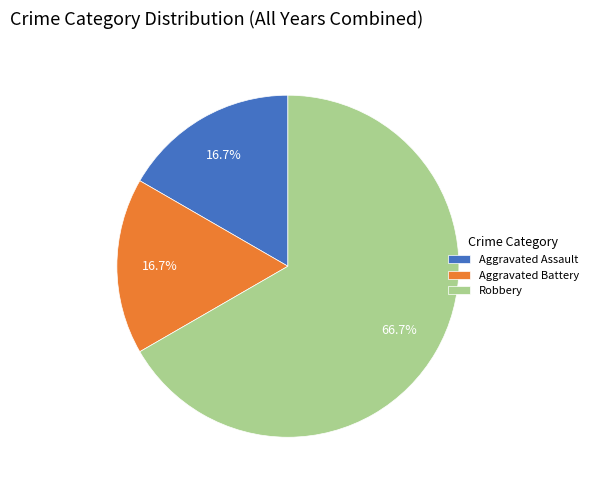

How many segments does this pie chart have?

3